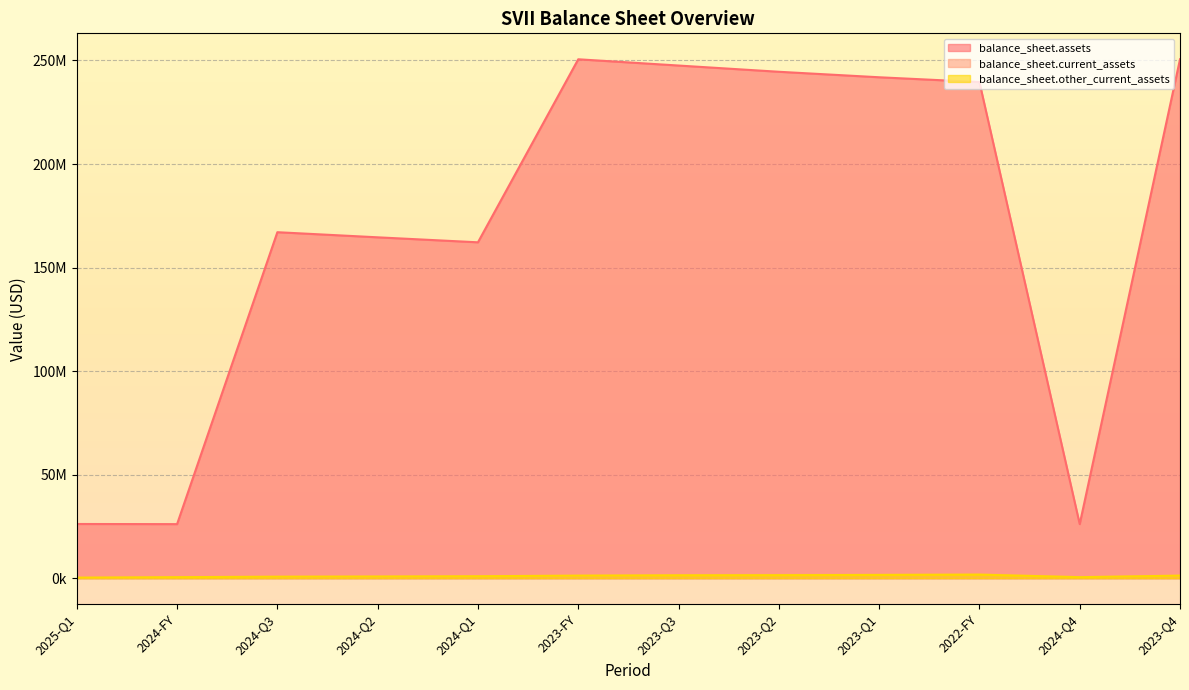

Where is the first local minimum for balance_sheet.current_assets?

2024-Q4